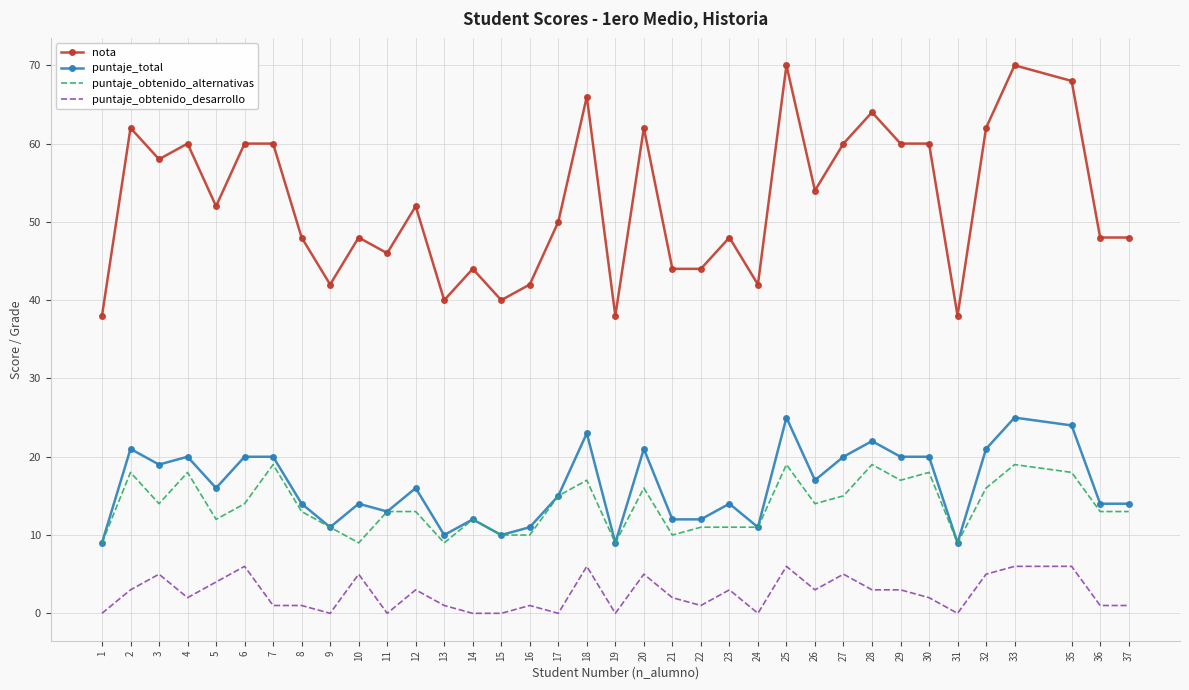

True or false: puntaje_obtenido_desarrollo and puntaje_total intersect in this chart.

False